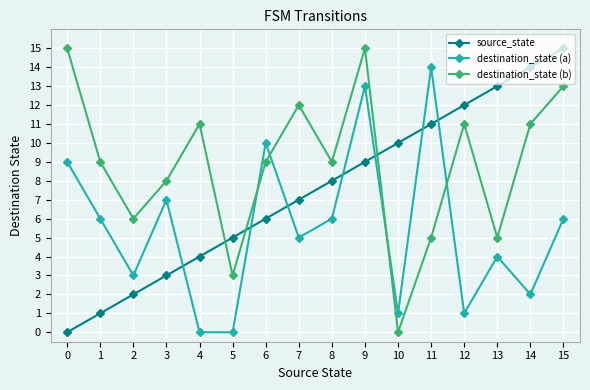

Rank the series by their average value, from highest to lowest.

destination_state (b), source_state, destination_state (a)